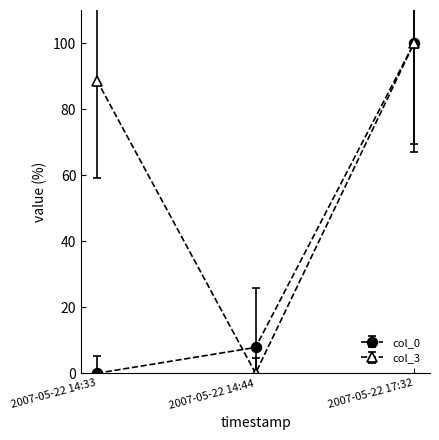

Rank the series at 2007-05-22 14:44 from lowest to highest value.

col_3, col_0